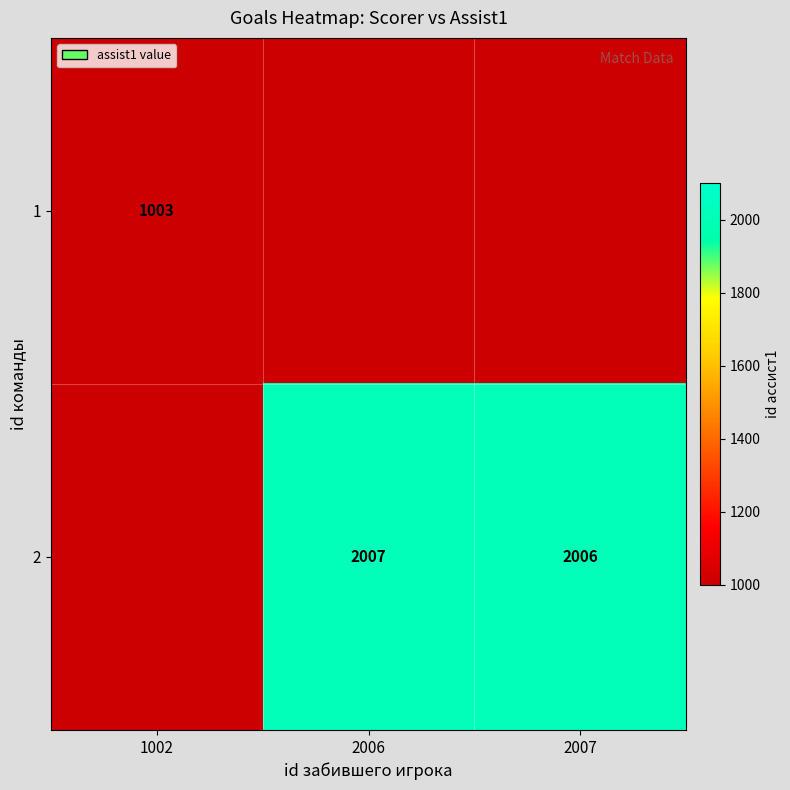

Is it true that 2 equals 2007 at 2006?

True